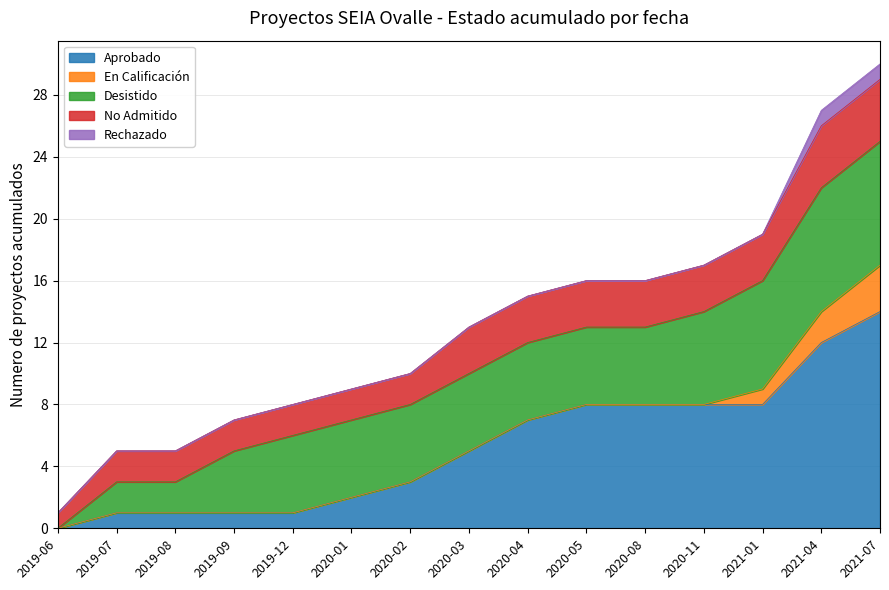

True or false: Rechazado has more than 1 points higher than both neighbors.

False